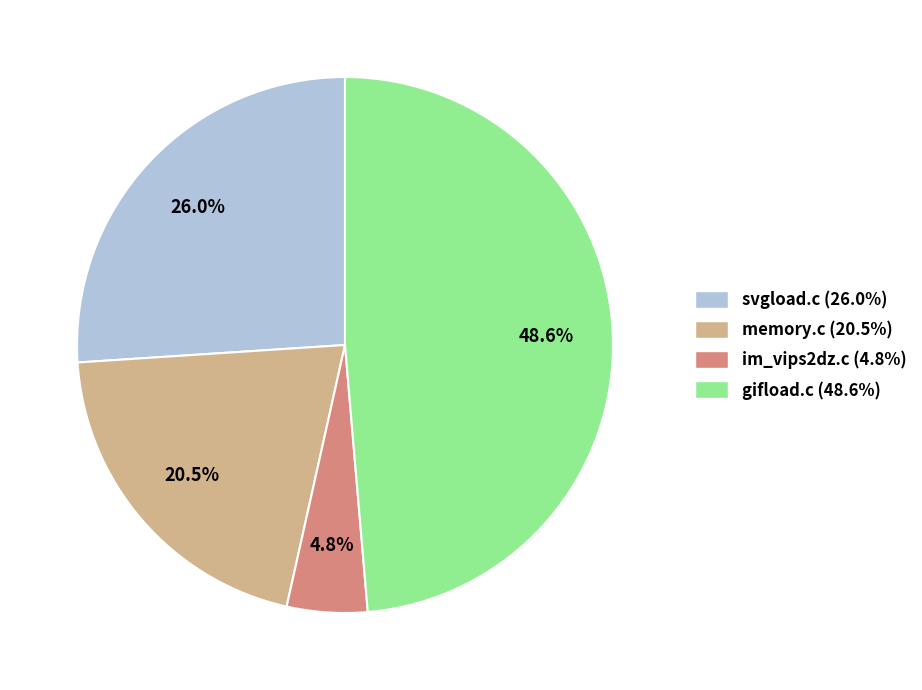

How many segments does this pie chart have?

4